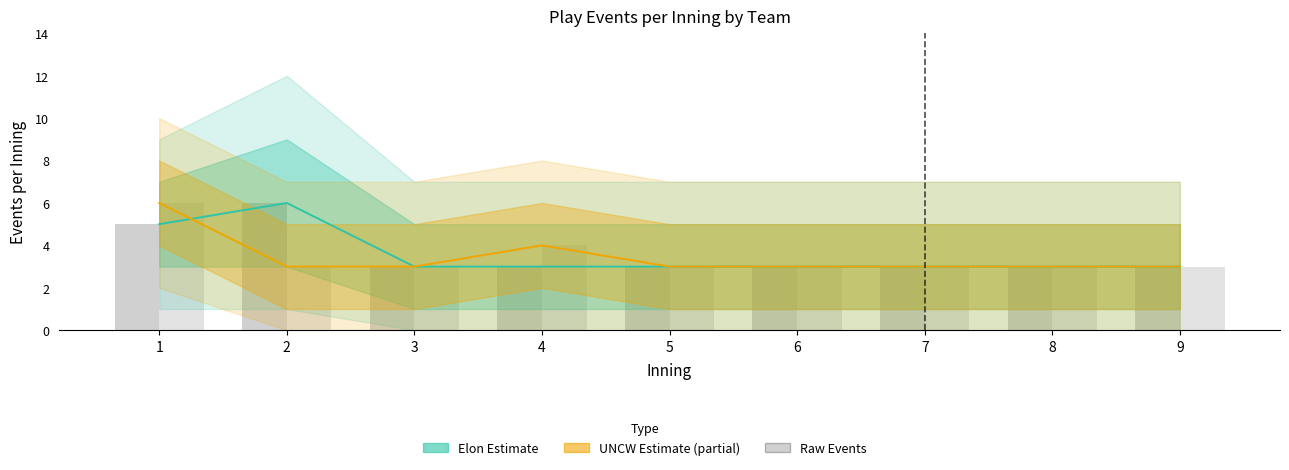

Reading left to right, transcribe all the data shown in this chart.

Elon (Estimate): 5	6	3	3	3	3	3	3	3
UNCW (Estimate based on partial data): 6	3	3	4	3	3	3	3	3